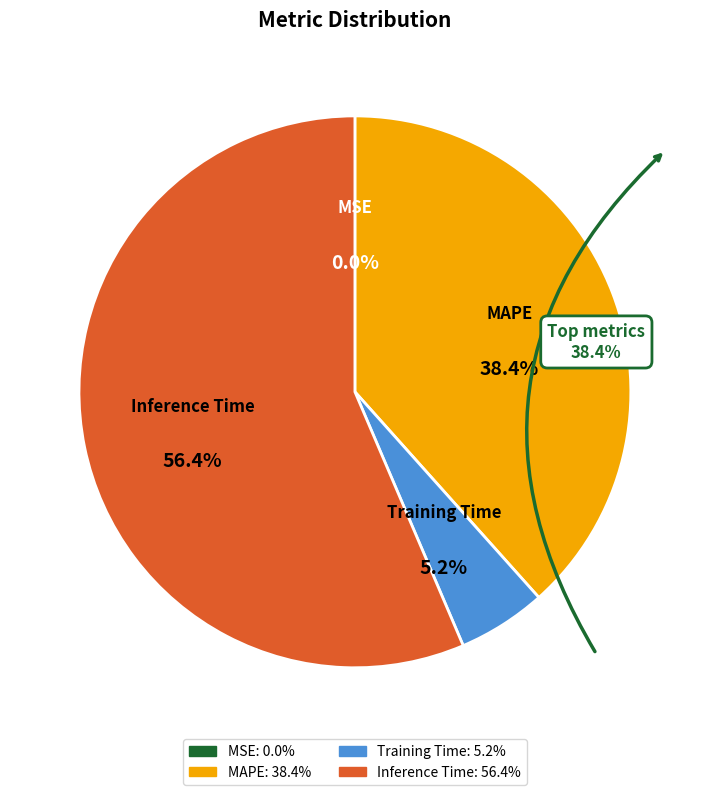

Is there any slice that represents more than half of the pie?

Yes